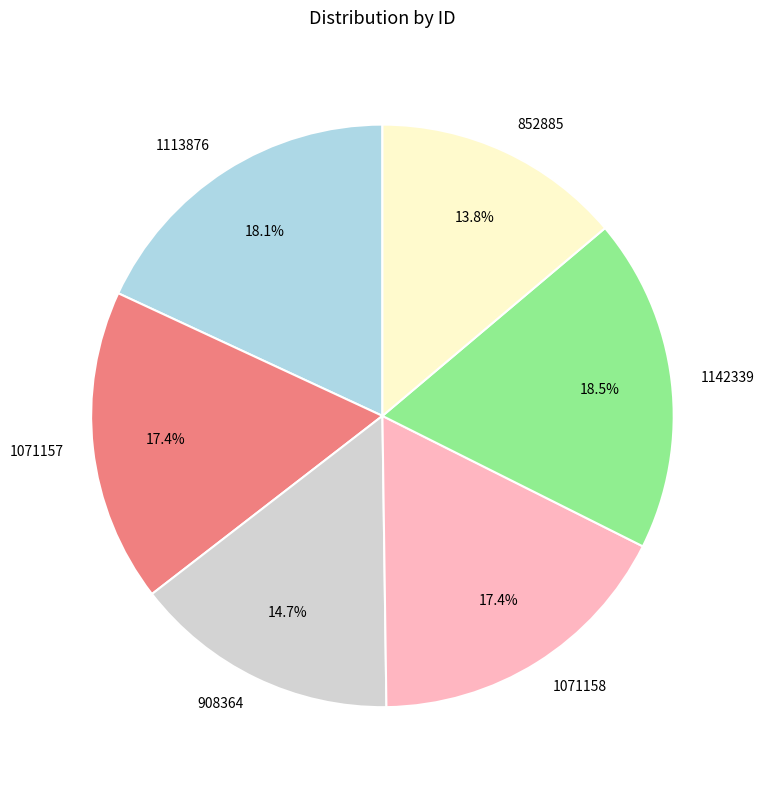

Combined, what portion of the pie is 1113876 and 908364?

32.8%